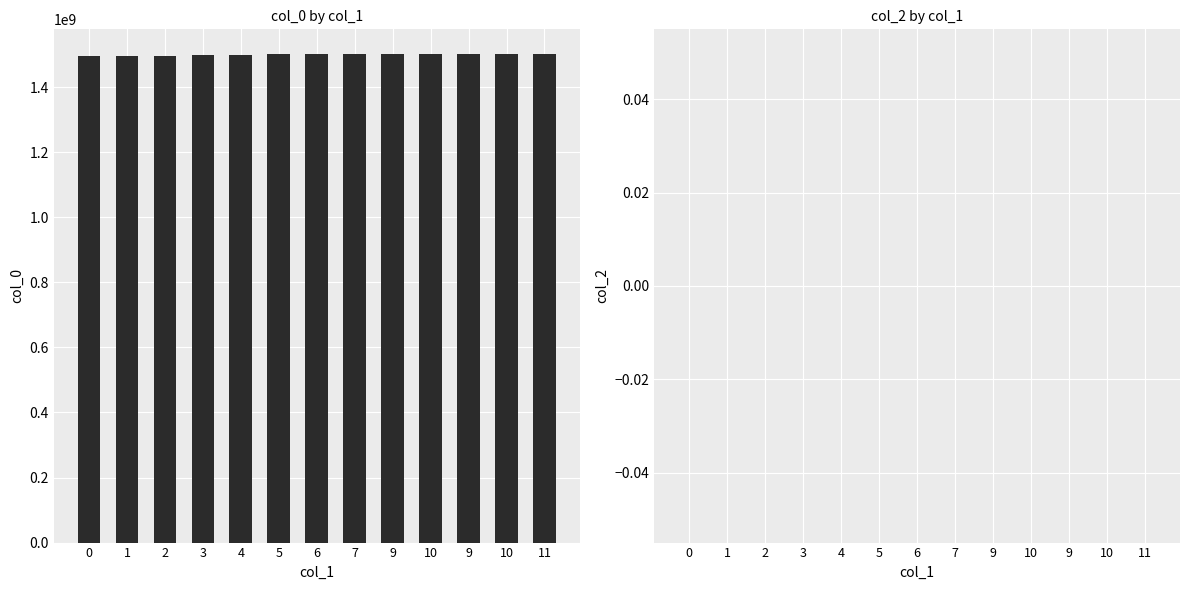

How many data points does each series have?

13